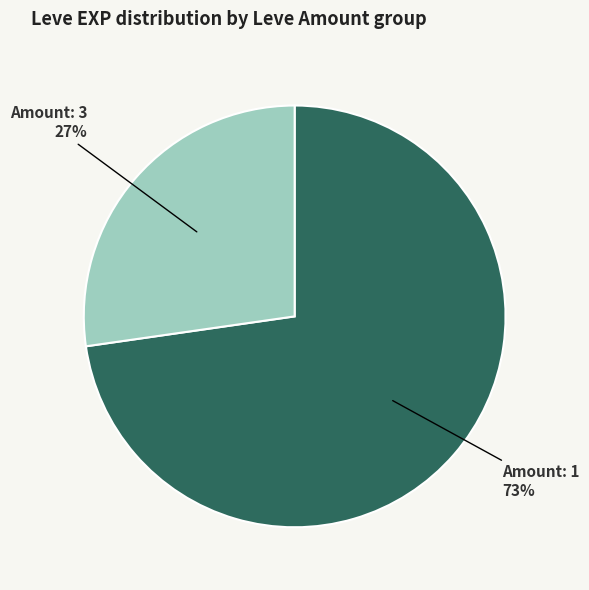

Does any single category account for the majority?

Yes